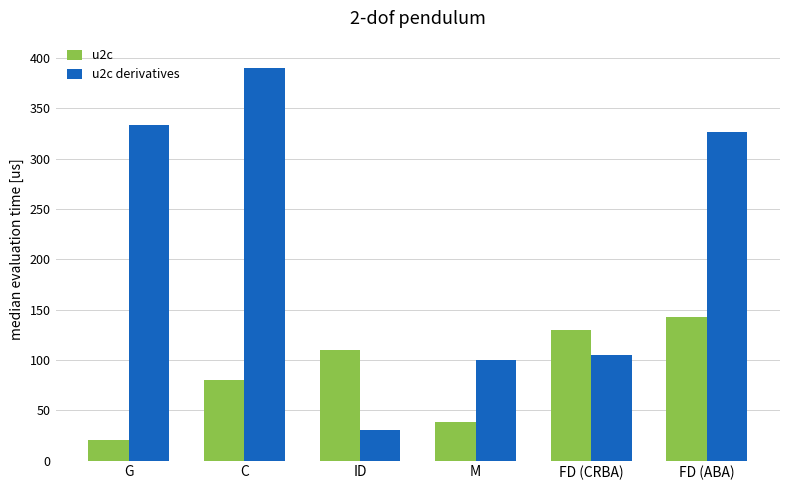

What is the label of the 3rd bar from the right?

M